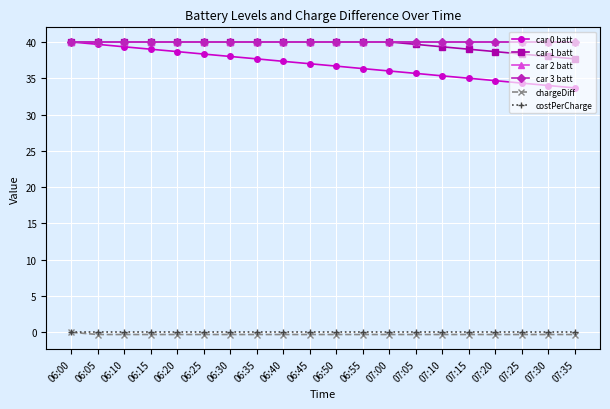

Where is costPerCharge nearest to the value 0?

06:00